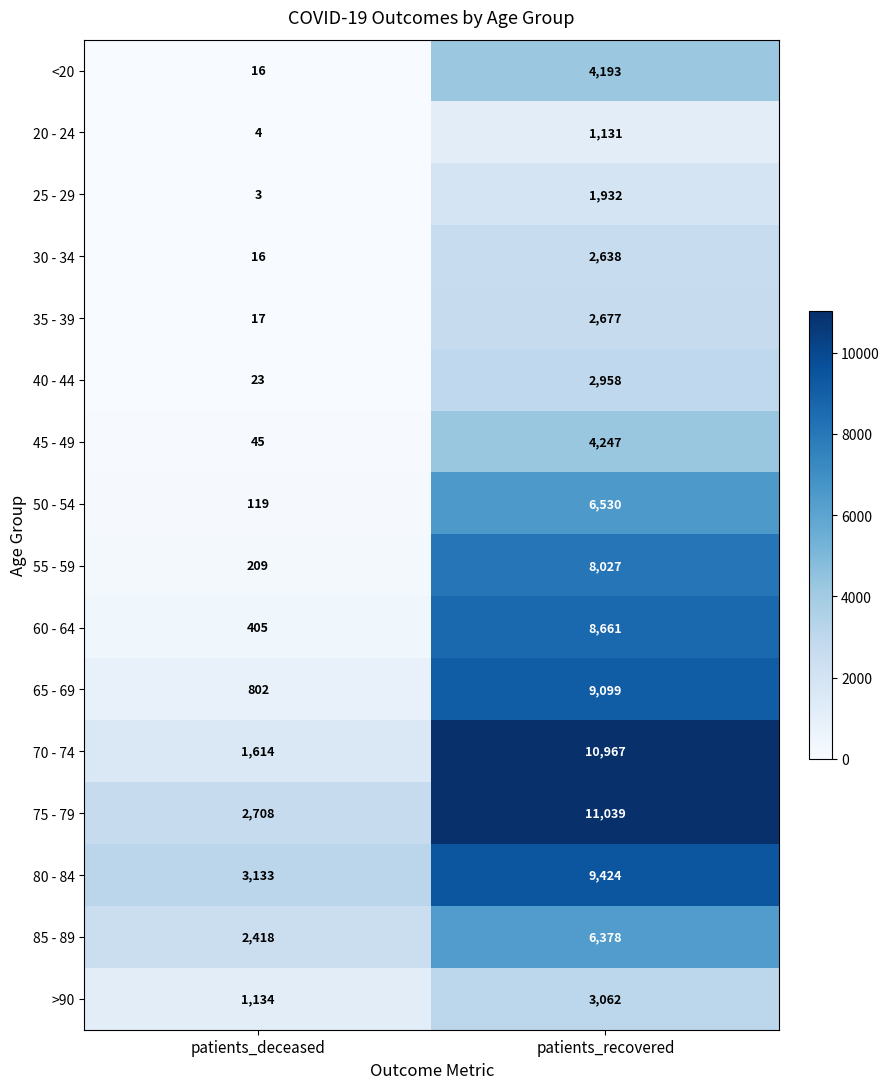

What is the smallest value displayed?

3